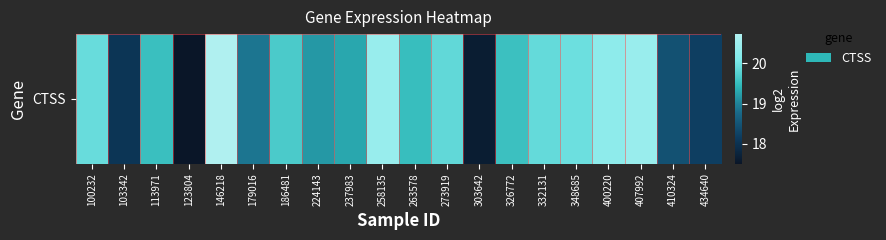

How many values are below 19?

6